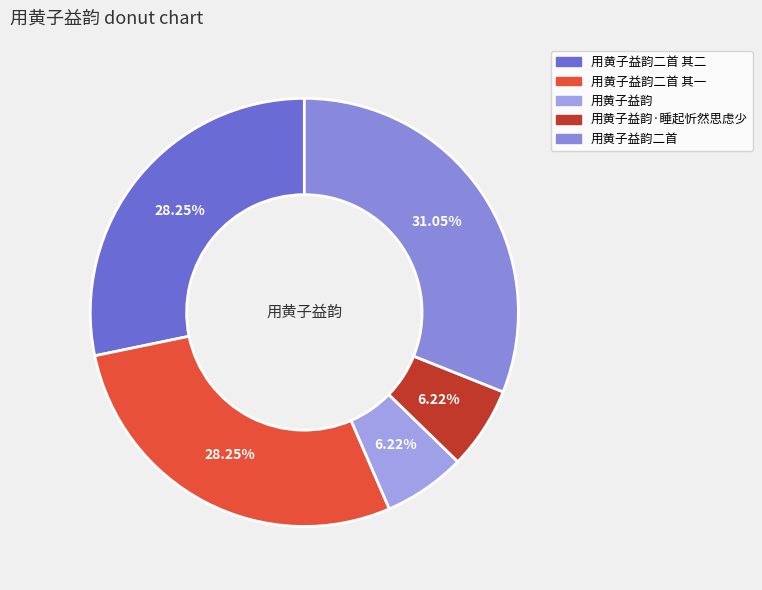

Rank the categories by value from highest to lowest.

用黄子益韵二首, 用黄子益韵二首 其一, 用黄子益韵二首 其二, 用黄子益韵·睡起忻然思虑少, 用黄子益韵